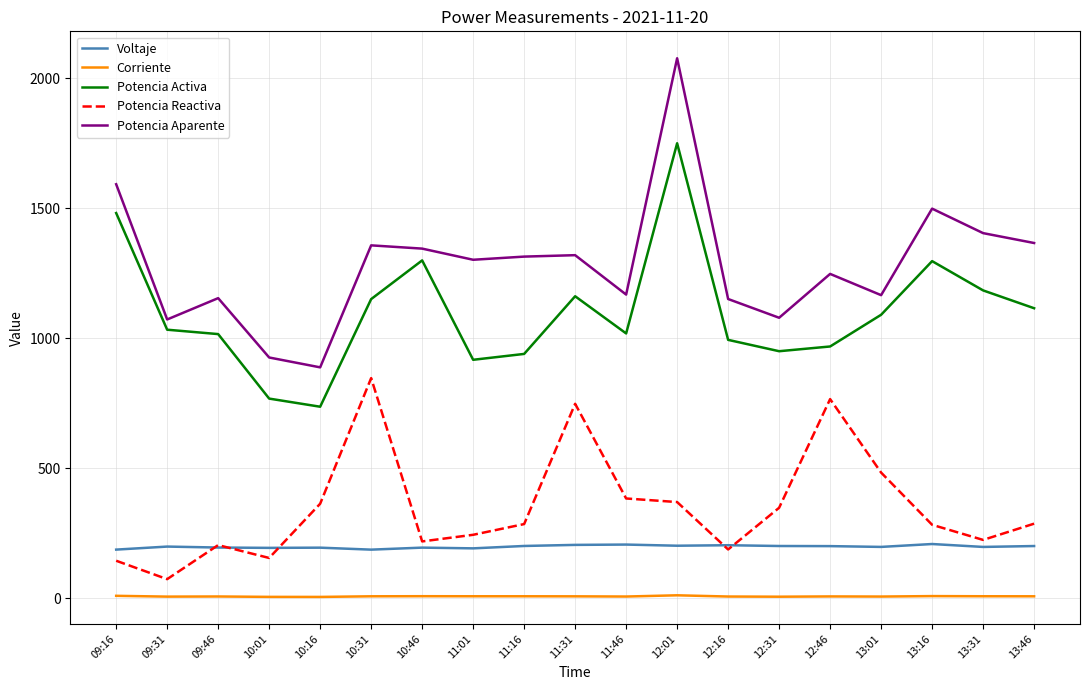

At which category is the sum across all series the highest?

12:01